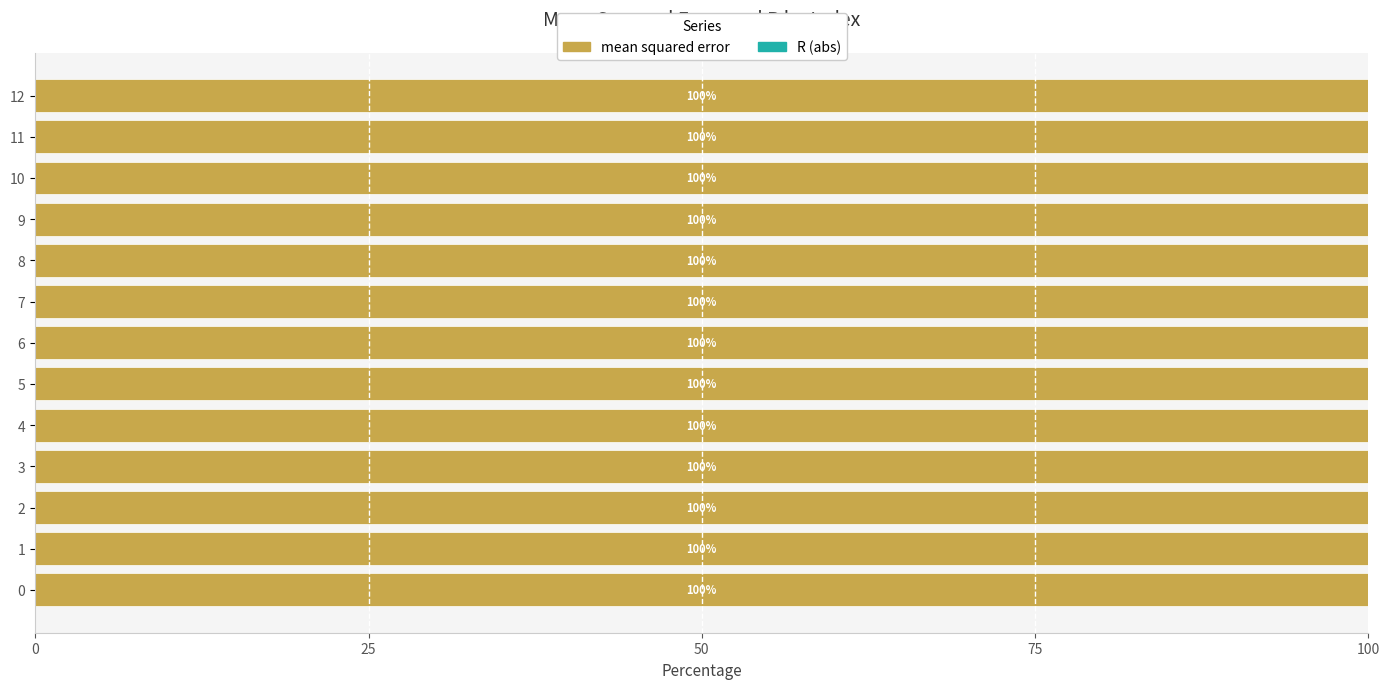

What is the total value across all series at 6?

100.0